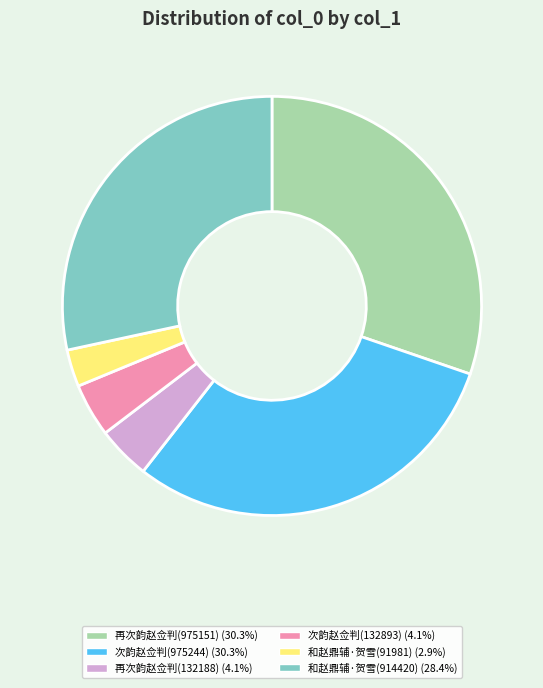

Is there a majority slice in this chart?

No